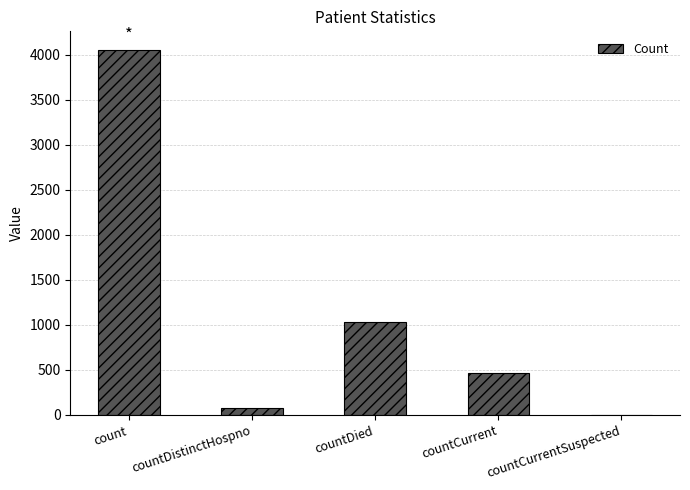

Reading left to right, what are all the values shown in this chart?

4056	73	1033	470	0